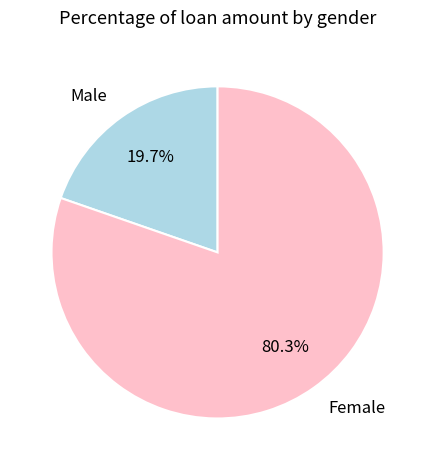

Is it true that Female is 80% of the pie?

True